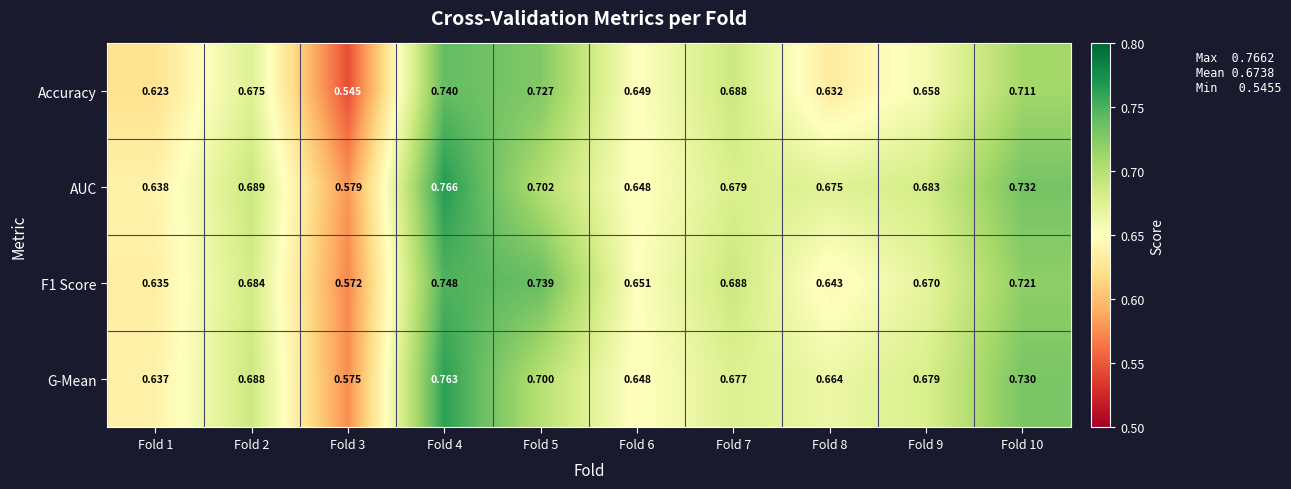

Which series has the largest total across all categories?

AUC